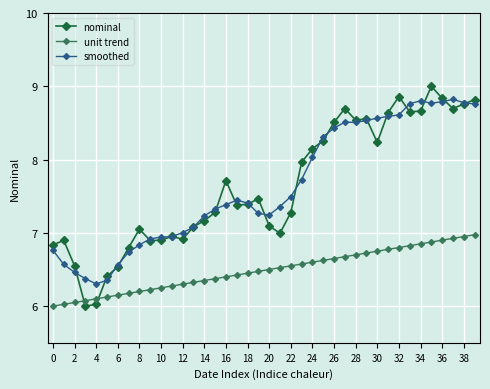

How many lines are shown in the chart?

3